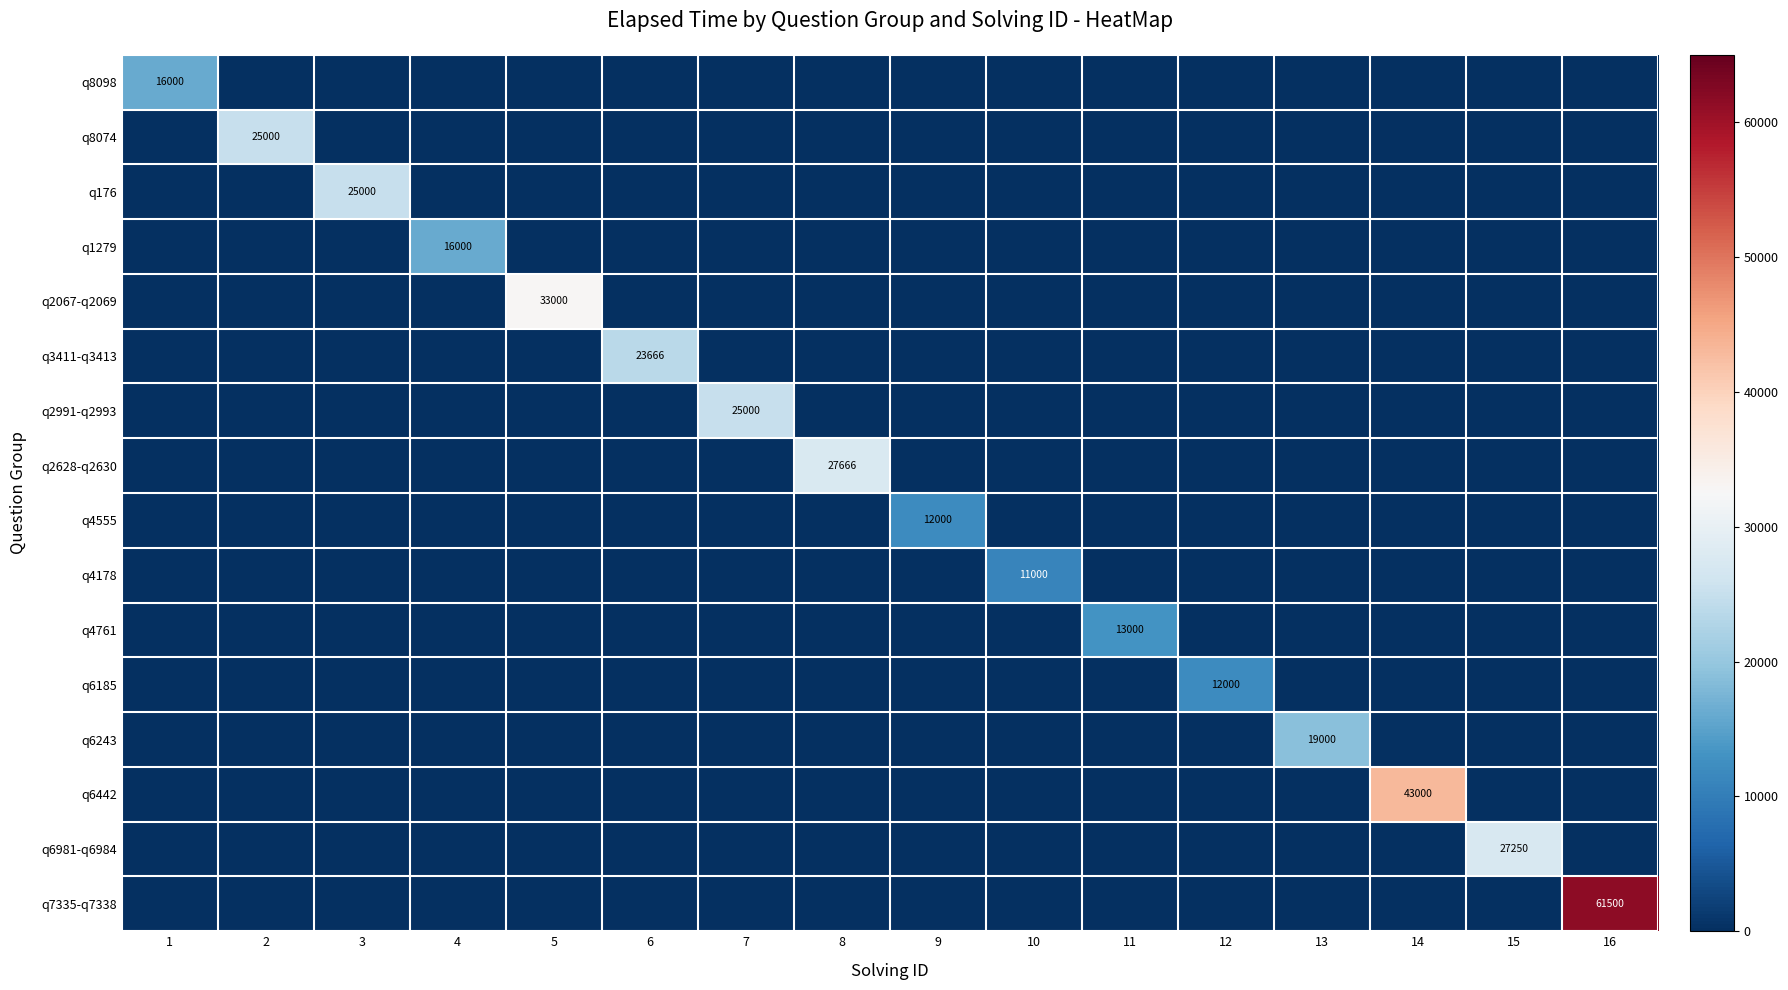

Between 14 and 3, which is larger?

14